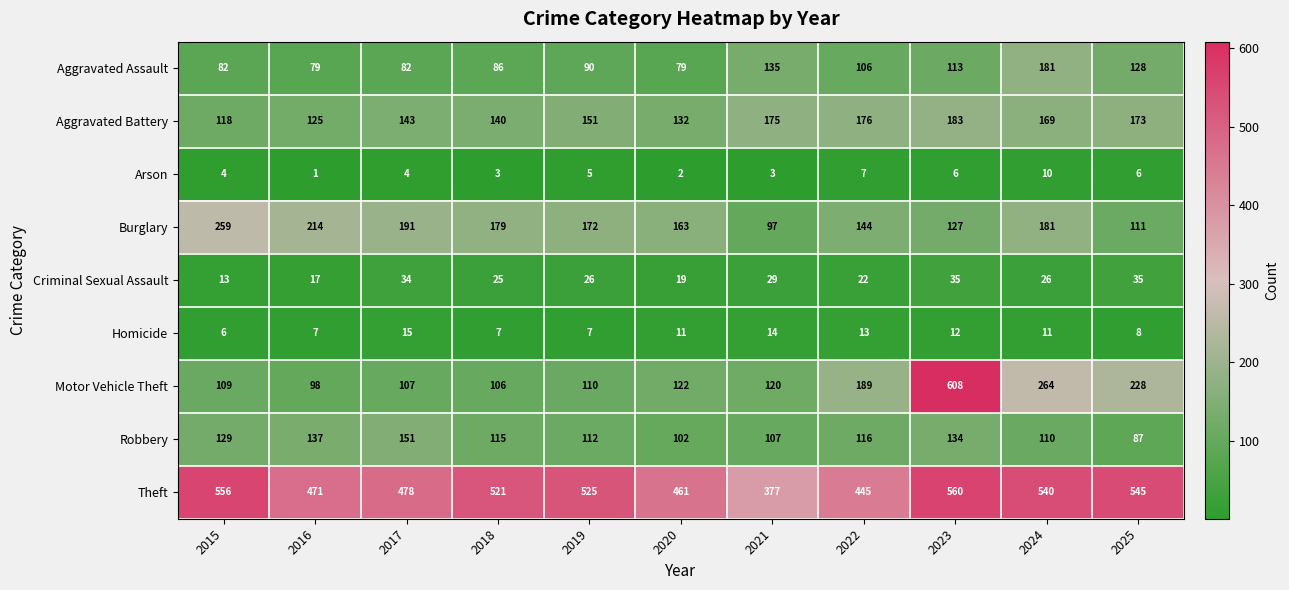

Which series has the largest total across all categories?

Theft